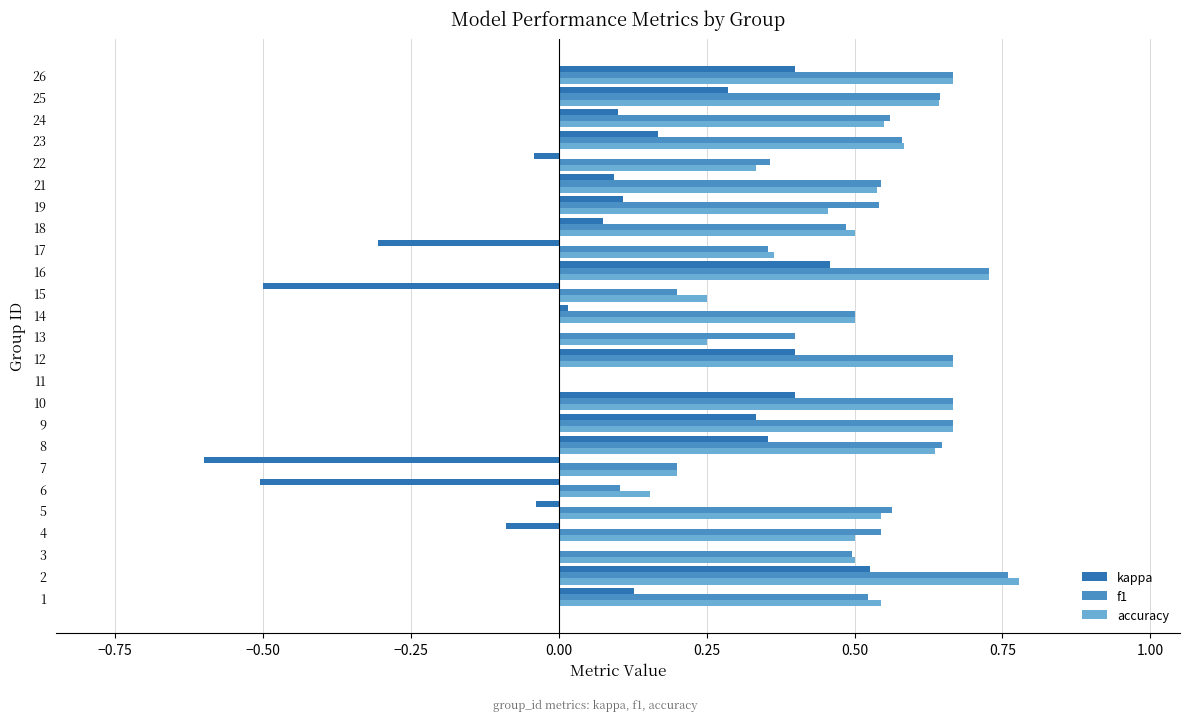

Which series changed the most between 3 and 22?

accuracy